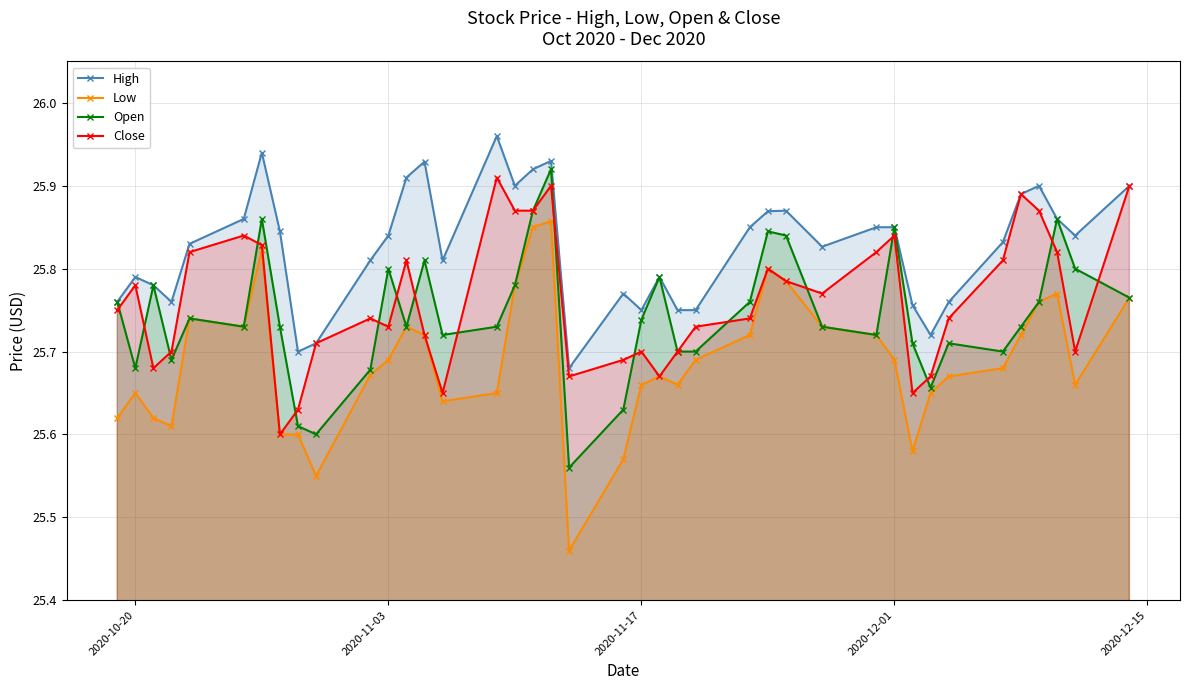

In Close, how many points are lower than both neighbors (excluding endpoints)?

9